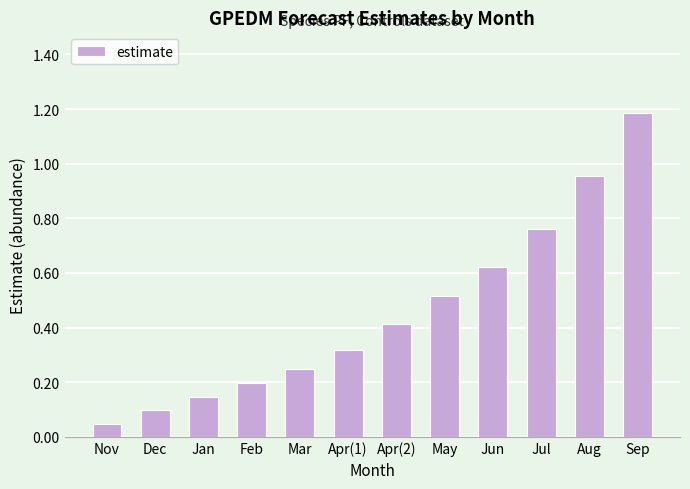

What is the label of the 10th bar from the left?

Jul